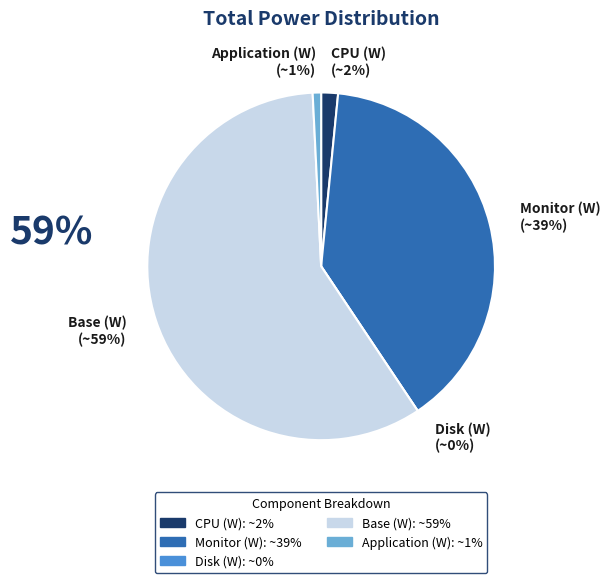

Count the number of slices in the pie.

5